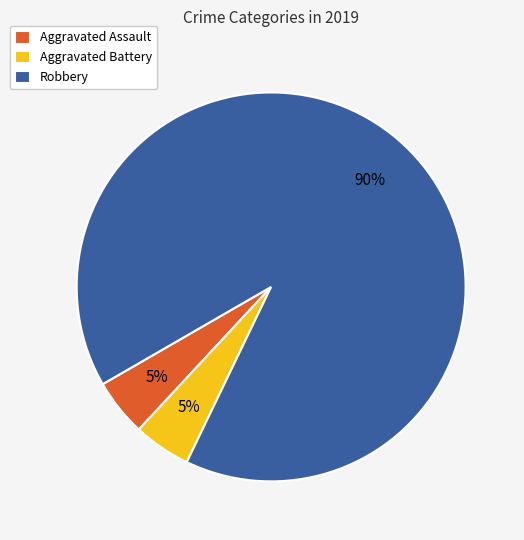

To the nearest percent, what percentage of the pie is Aggravated Assault?

5%